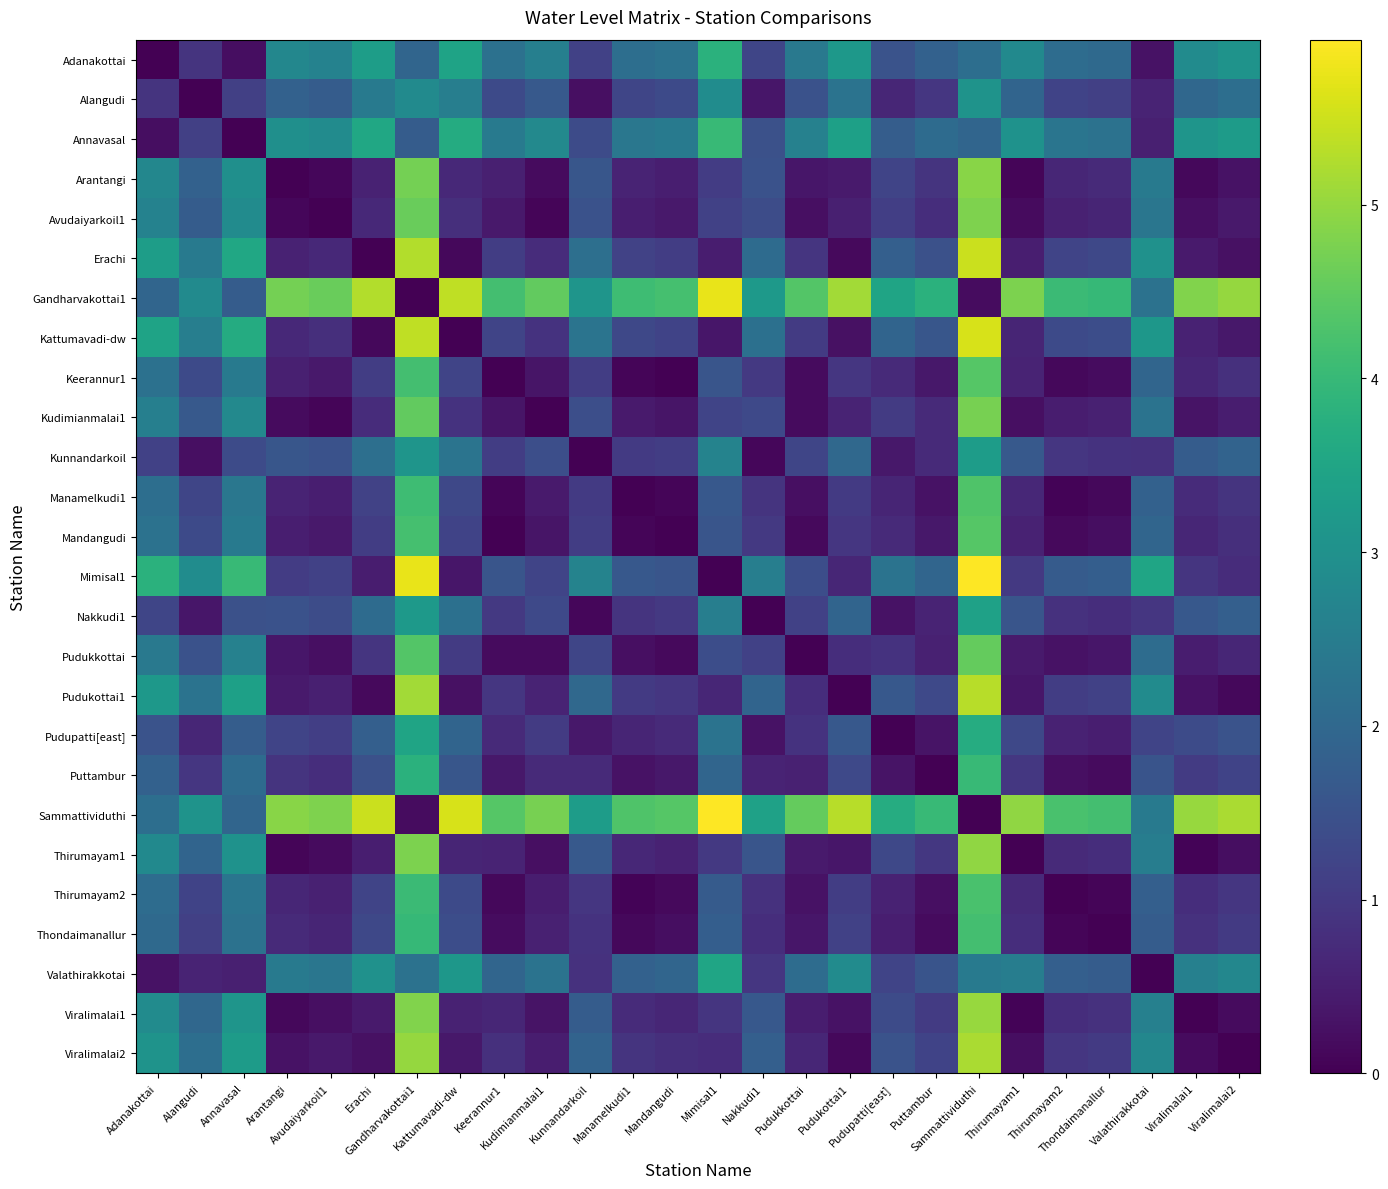

Rank the series by their maximum value, from lowest to highest.

Alangudi, Kunnandarkoil, Nakkudi1, Valathirakkotai, Pudupatti[east], Adanakottai, Puttambur, Annavasal, Thondaimanallur, Thirumayam2, Manamelkudi1, Keerannur1, Mandangudi, Pudukkottai, Kudimianmalai1, Avudaiyarkoil1, Arantangi, Thirumayam1, Viralimalai1, Viralimalai2, Pudukottai1, Erachi, Kattumavadi-dw, Gandharvakottai1, Mimisal1, Sammattividuthi